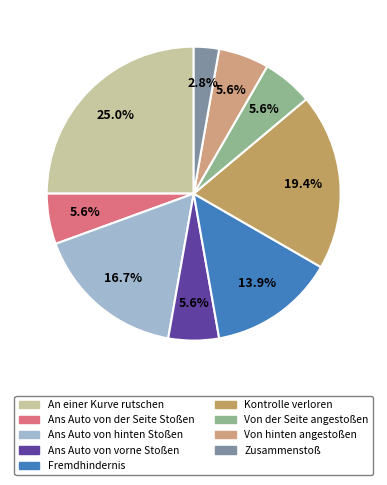

To the nearest percent, what is the combined percentage of Ans Auto von vorne Stoßen and Ans Auto von hinten Stoßen?

22%